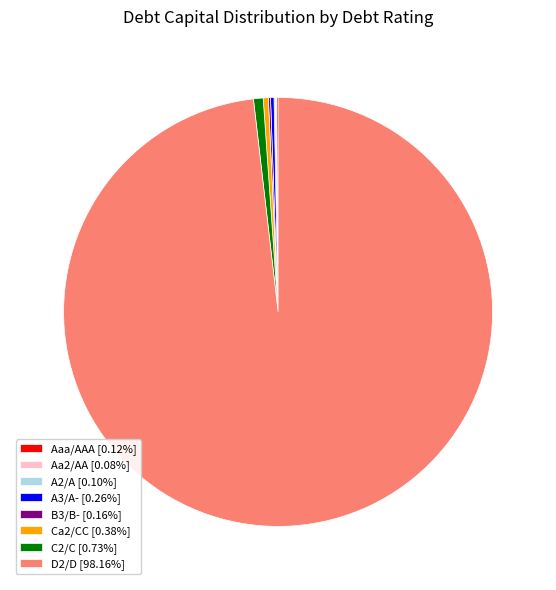

Is there any slice that represents more than half of the pie?

Yes